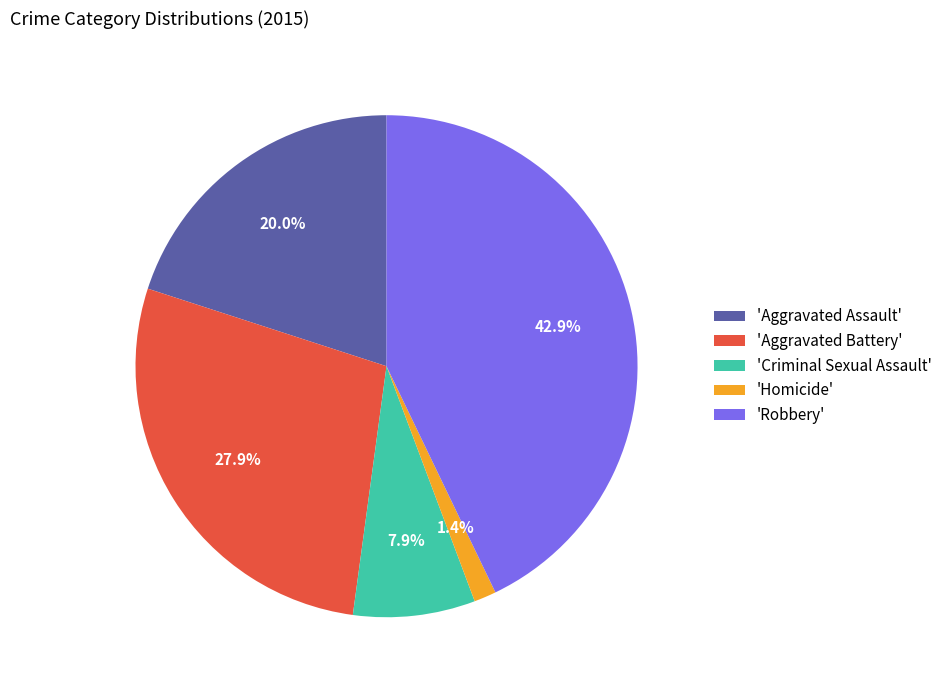

Is 'Robbery' the majority of the pie?

No